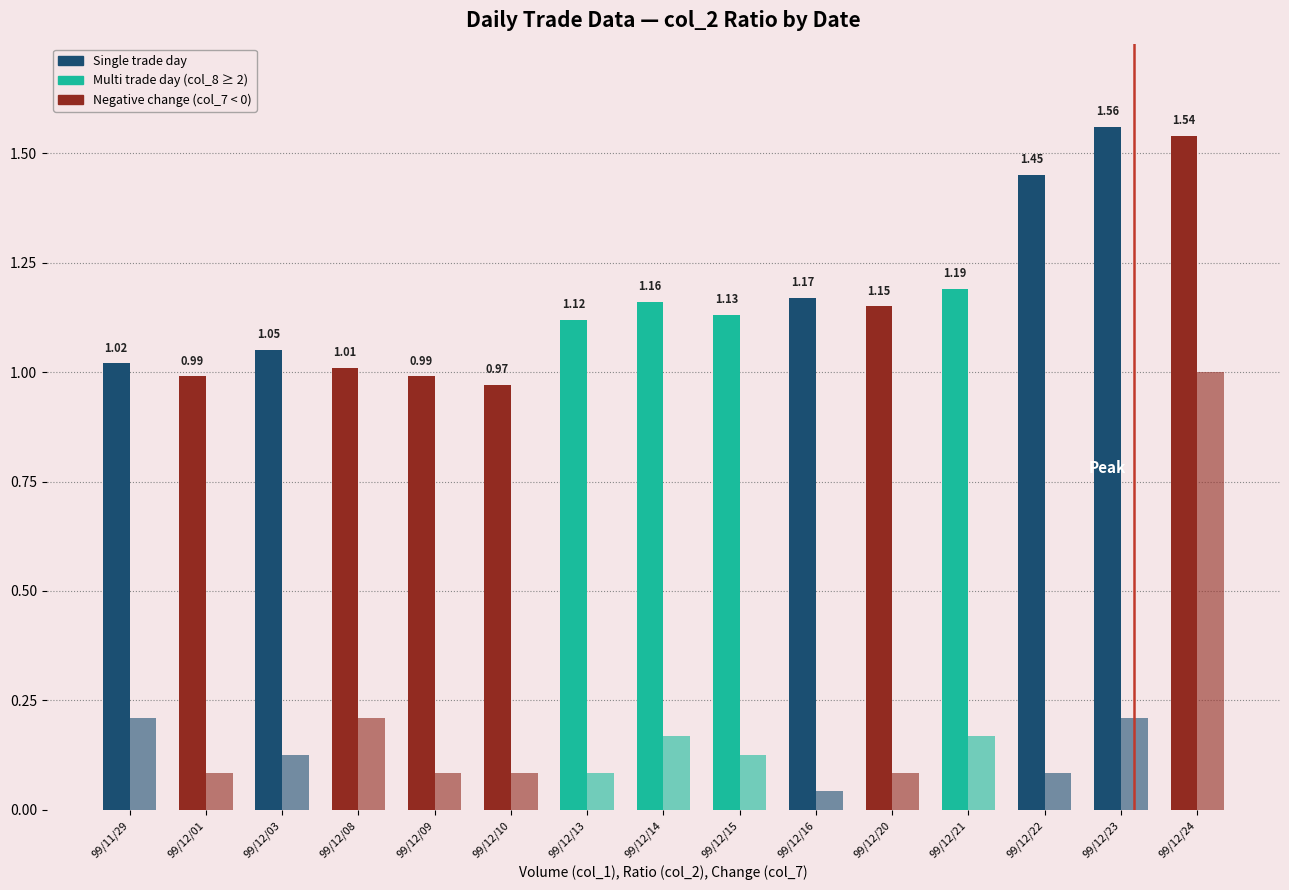

Count the number of data series in this chart.

2